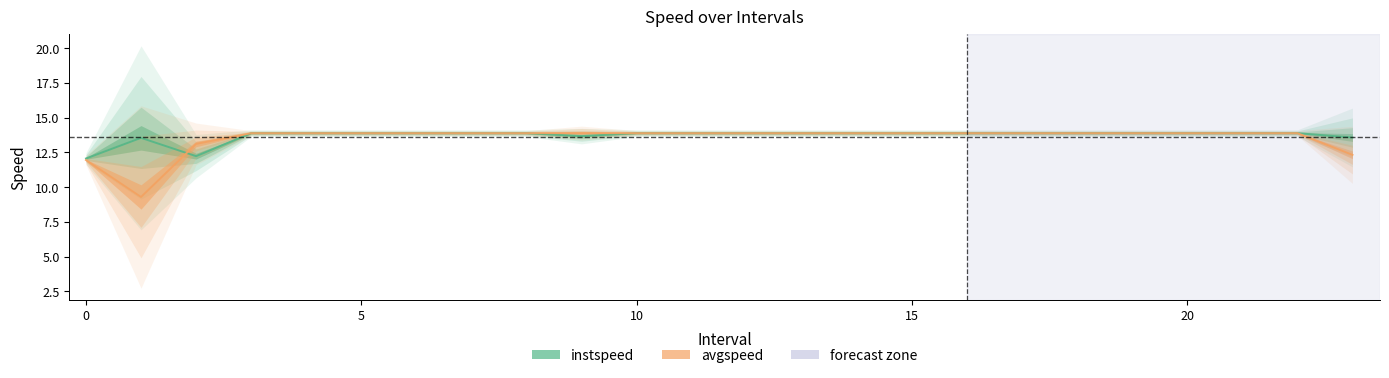

The value of instspeed at 17.0 is 9.4. True or false?

False